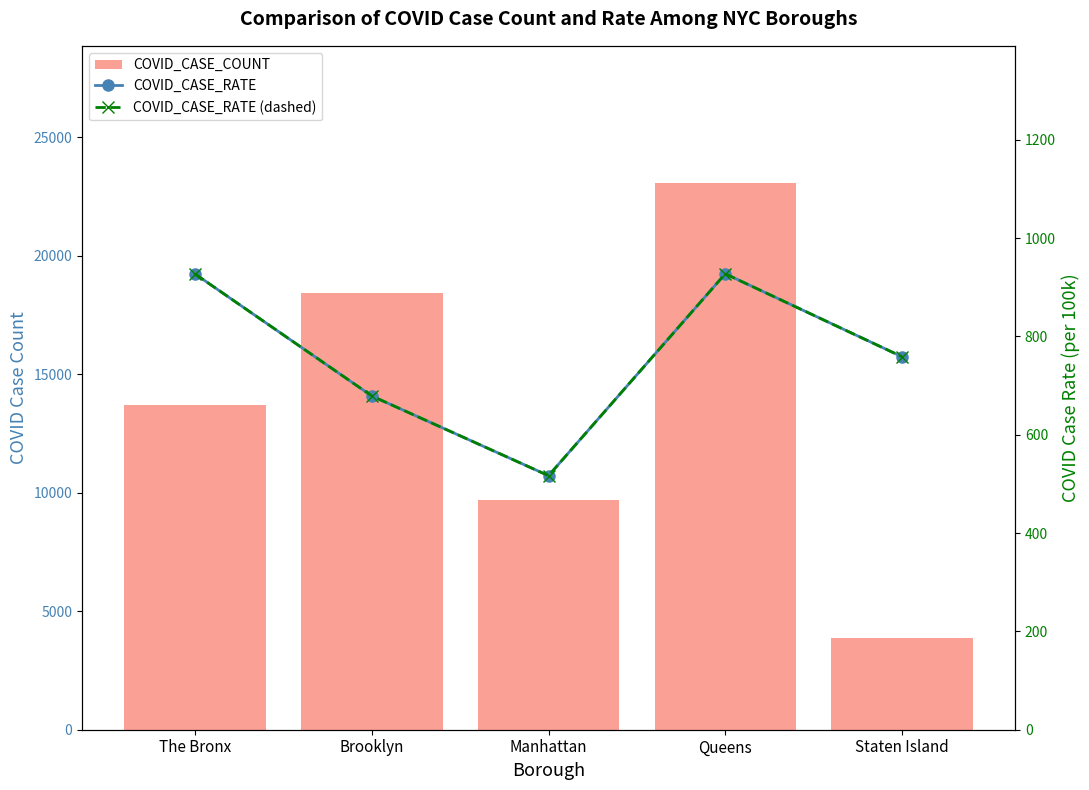

Is it true that COVID_CASE_RATE equals 758.9 at Staten Island?

True